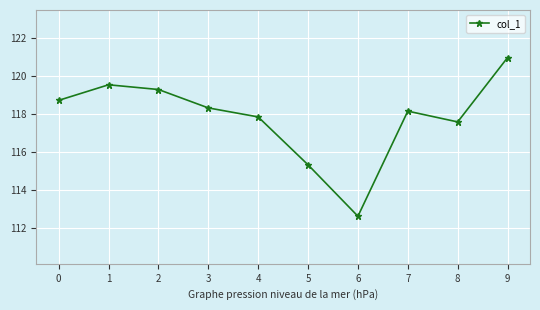

The chart shows a value of 207.6 at 3. True or false?

False